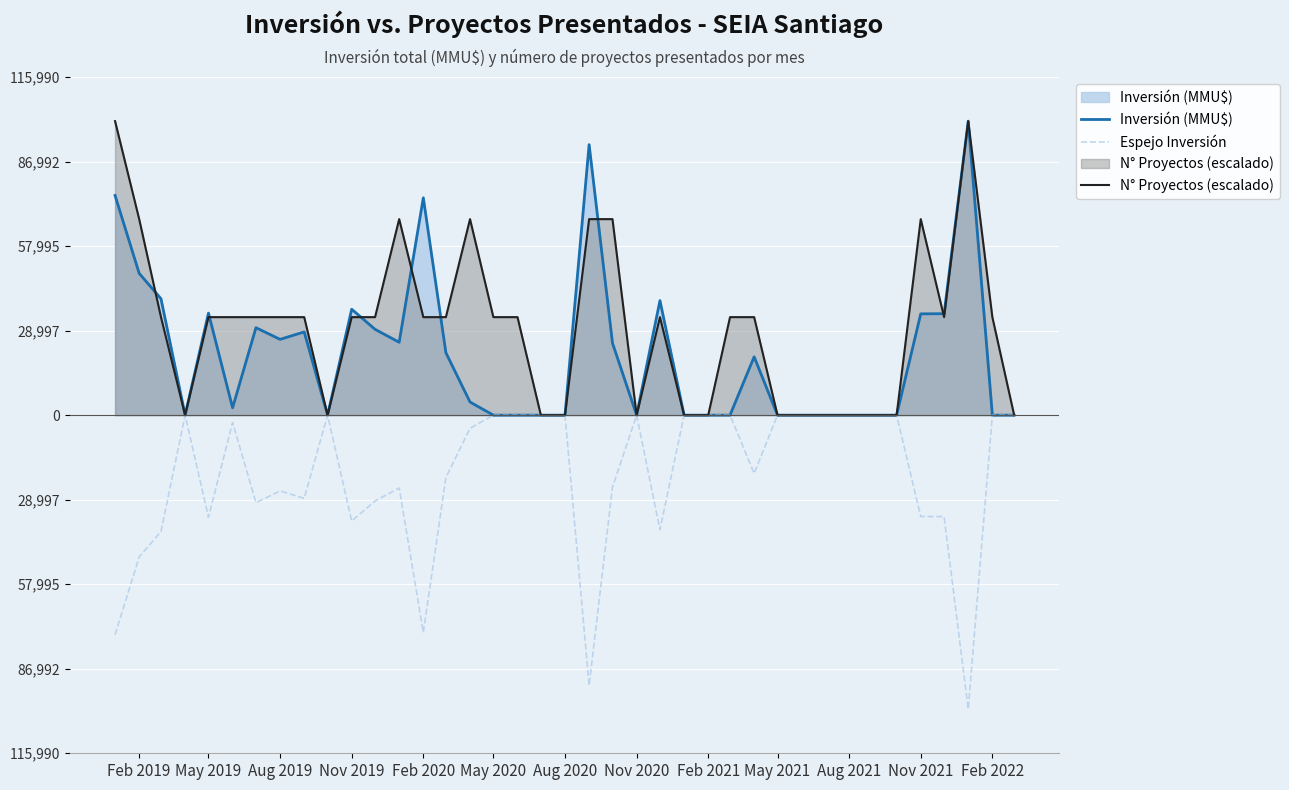

What is the value of the Inversión (MMU$) point at the 16th from the left?

4500.0